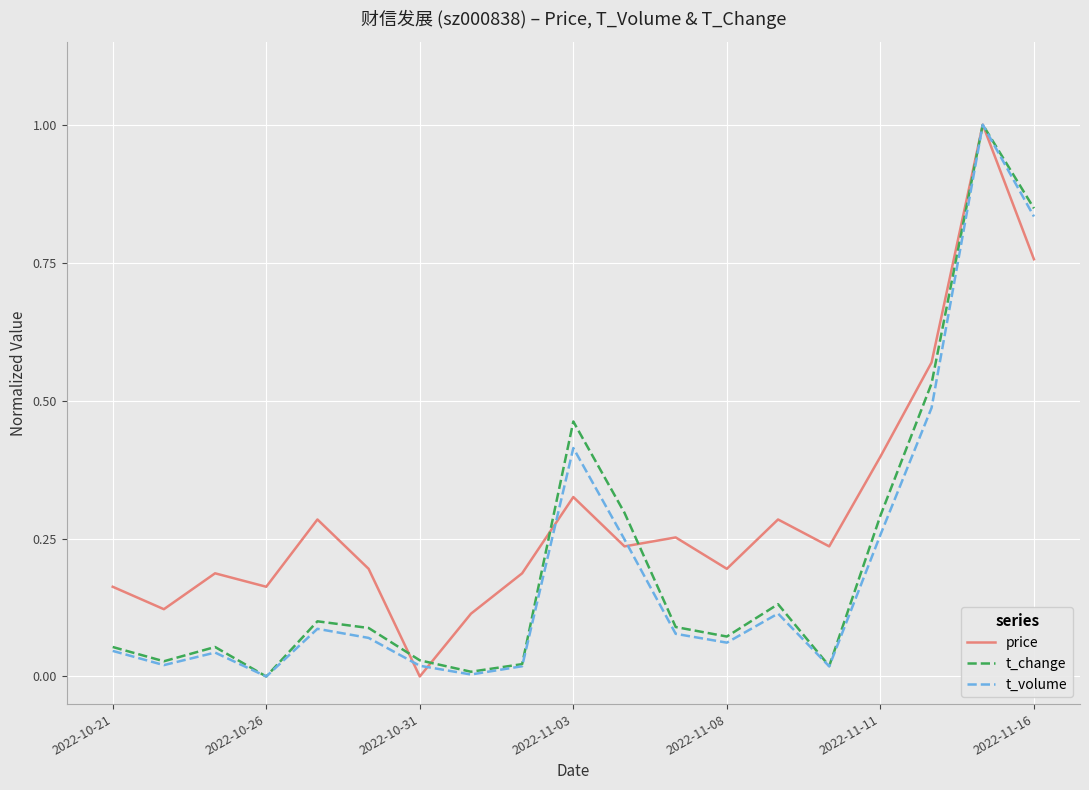

How many lines are shown in the chart?

3